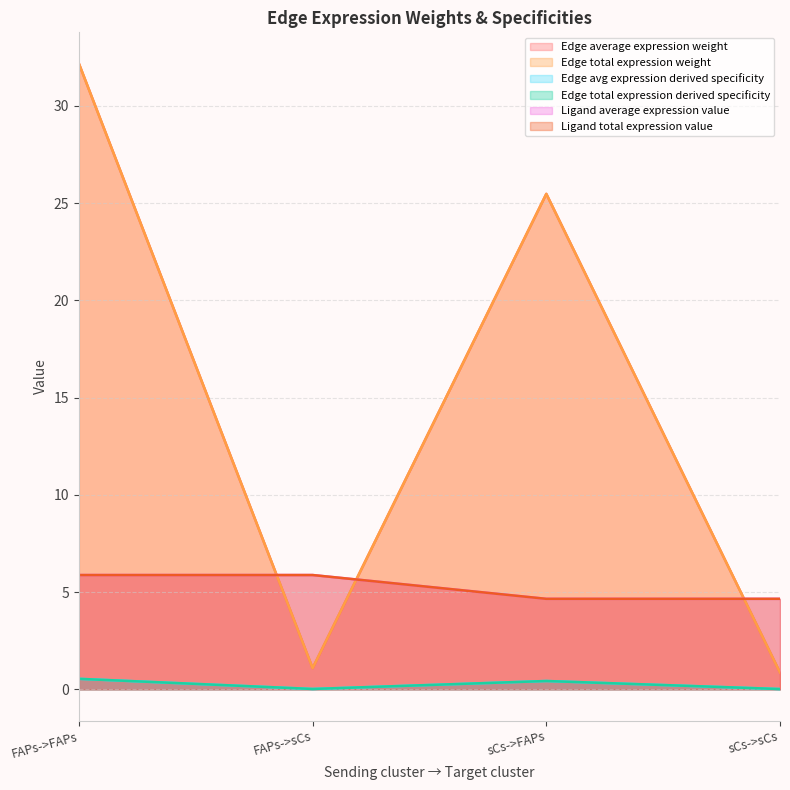

How many series are shown in this chart?

6